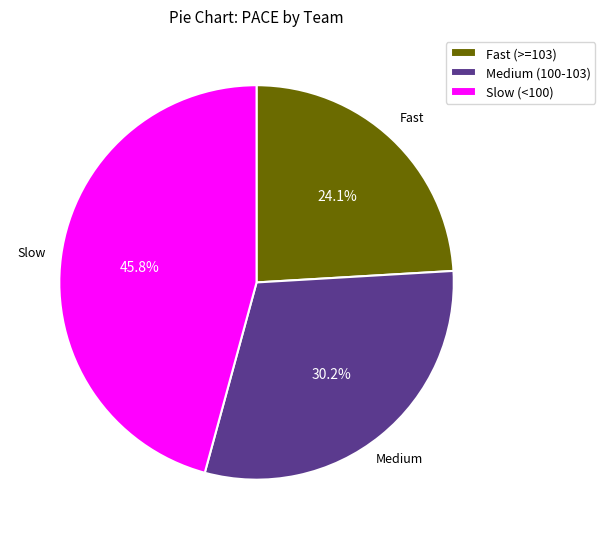

Approximately how many times larger is the value at Fast (>=103) compared to Slow (<100)?

0.5